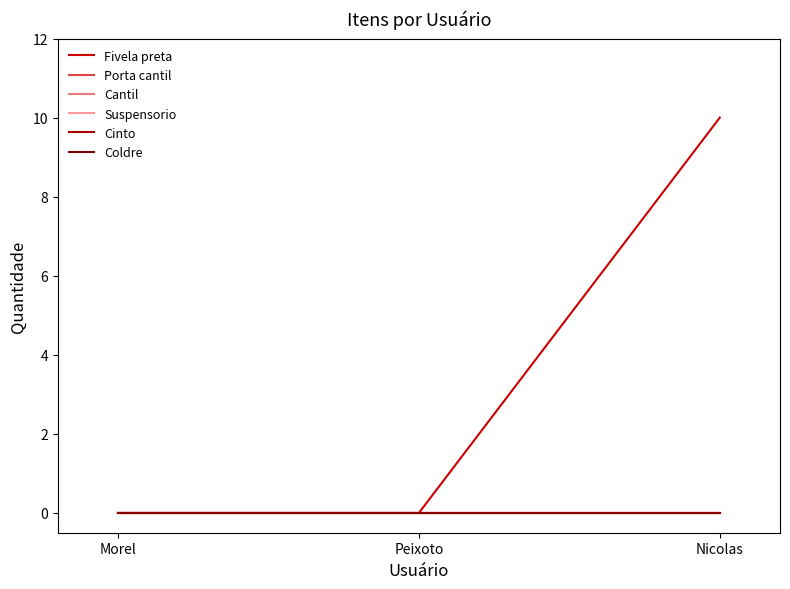

Does the chart display data point markers on the line(s)?

No